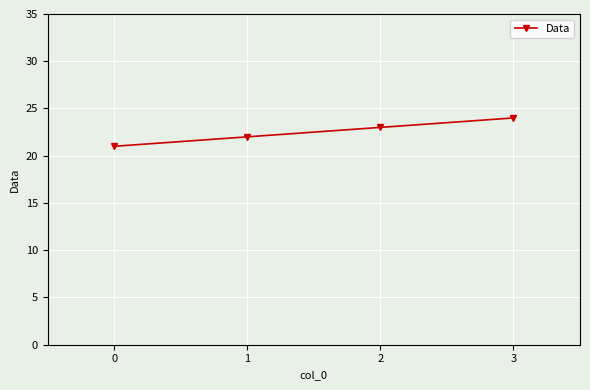

What is the difference between the values at 0 and 1?

1